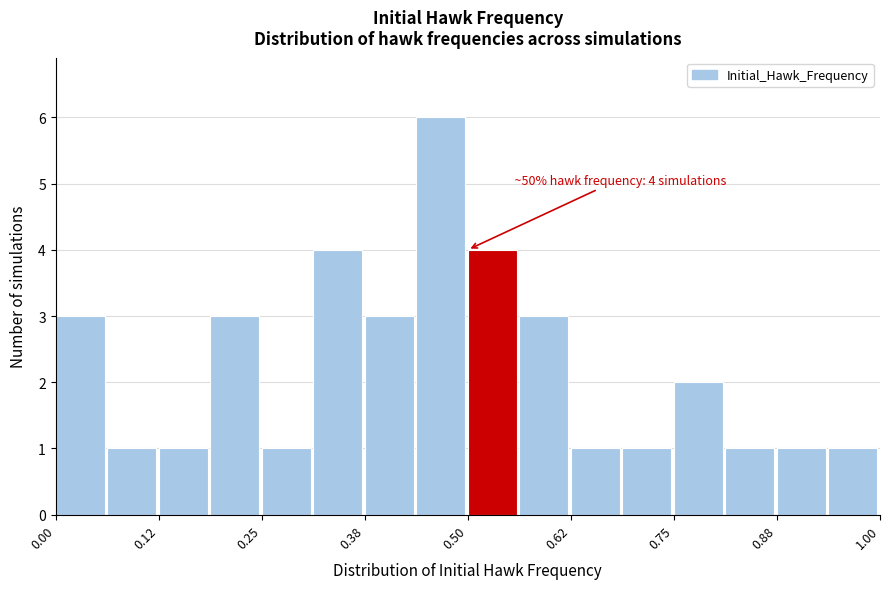

Around what value on the x-axis is the tallest bar? Give the approximate position of its centre, as read against the axis.

0.46